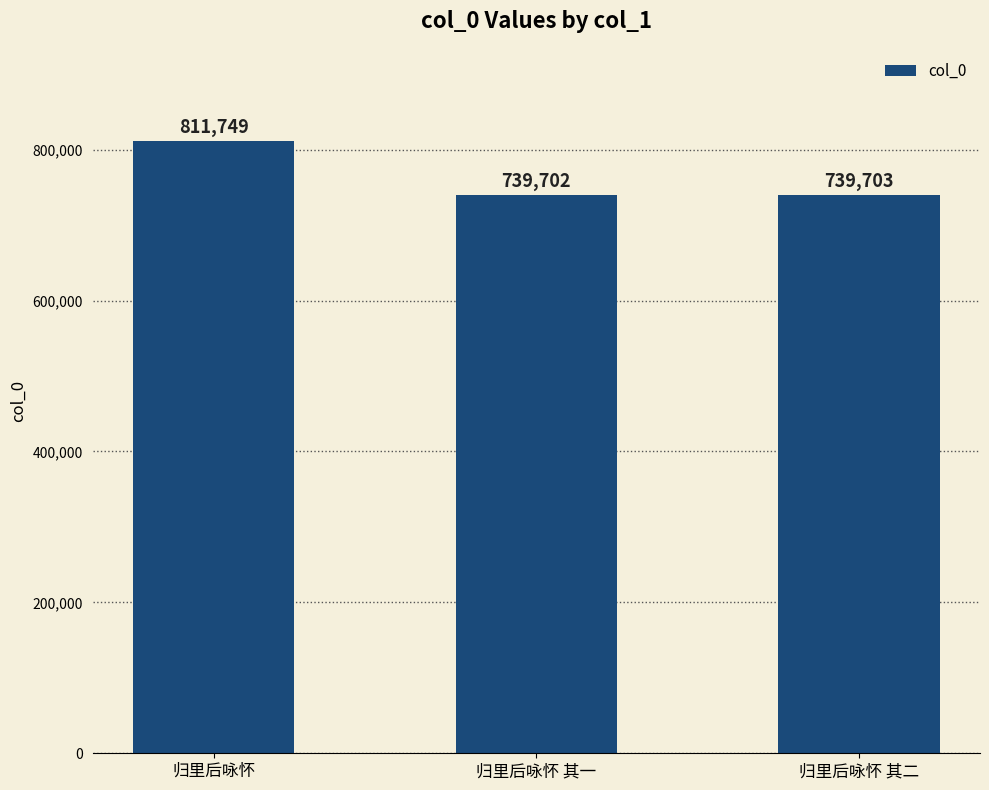

What is the label of the 2nd bar from the right?

归里后咏怀 其一